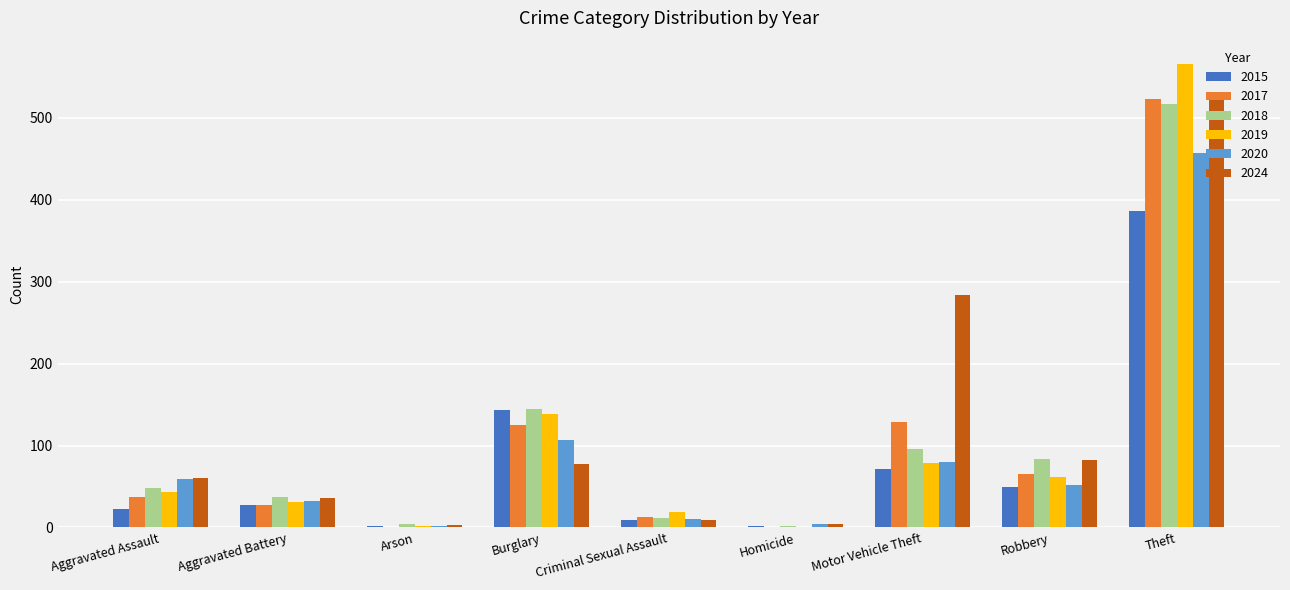

Is it true that 2018 equals 110 at Robbery?

False